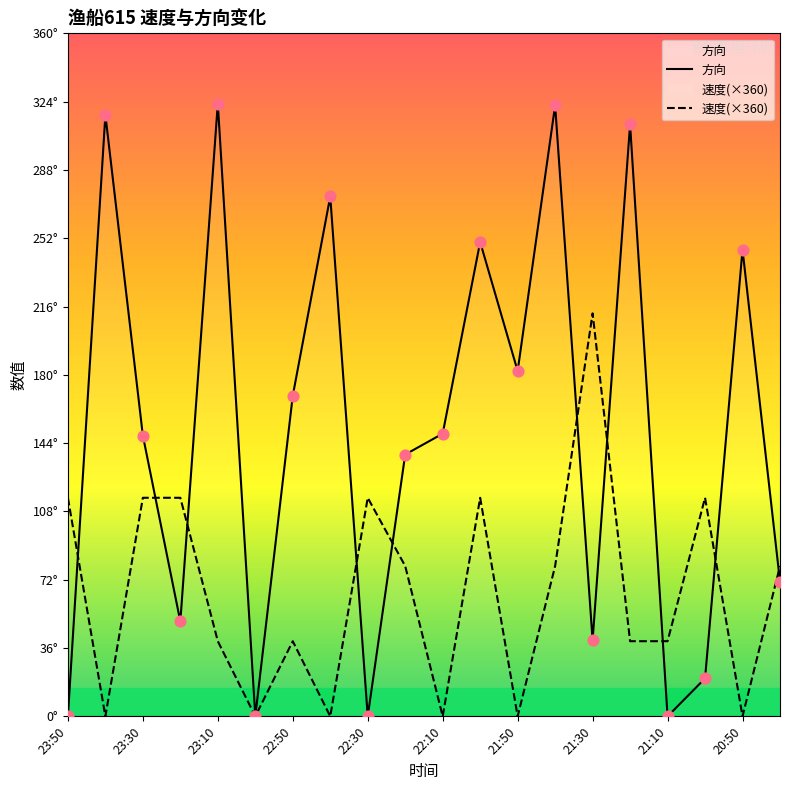

Which series has the widest spread of Y values?

方向